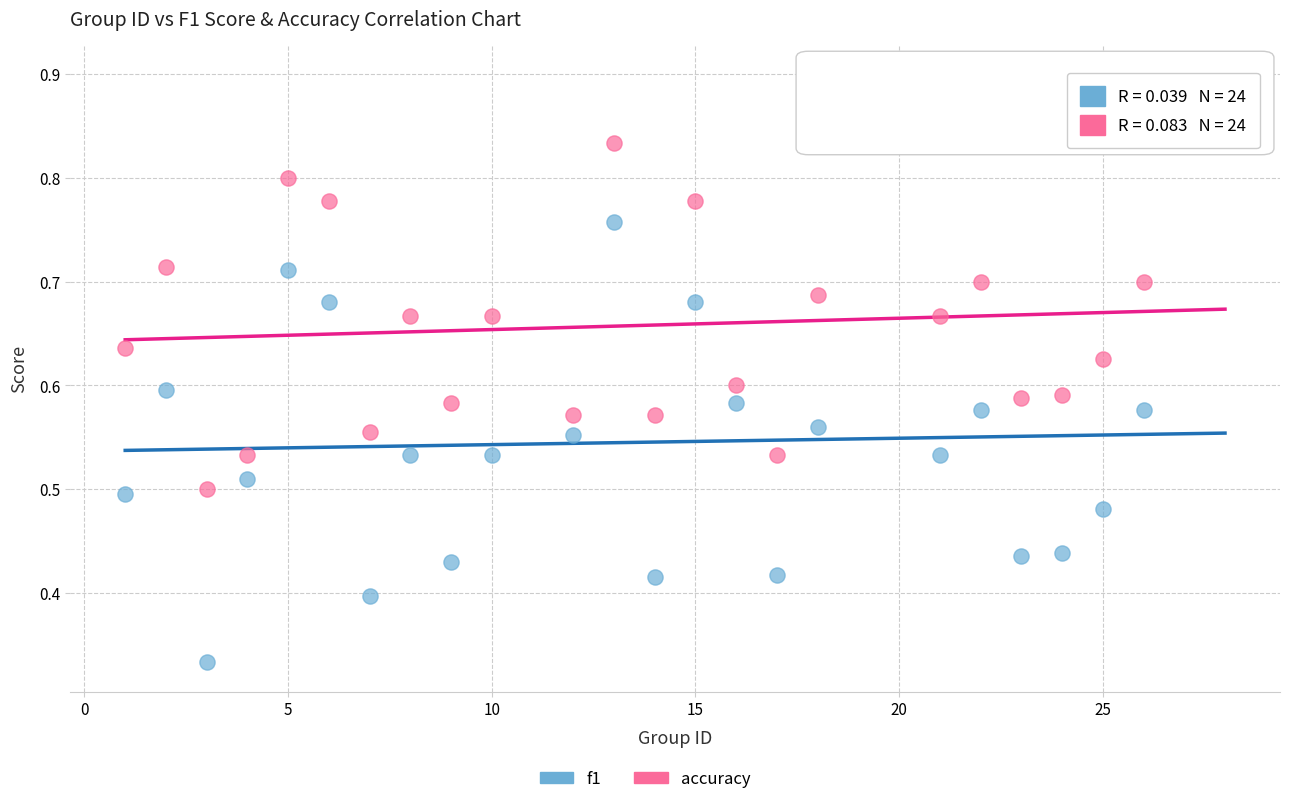

Which series contains the highest Y value?

accuracy